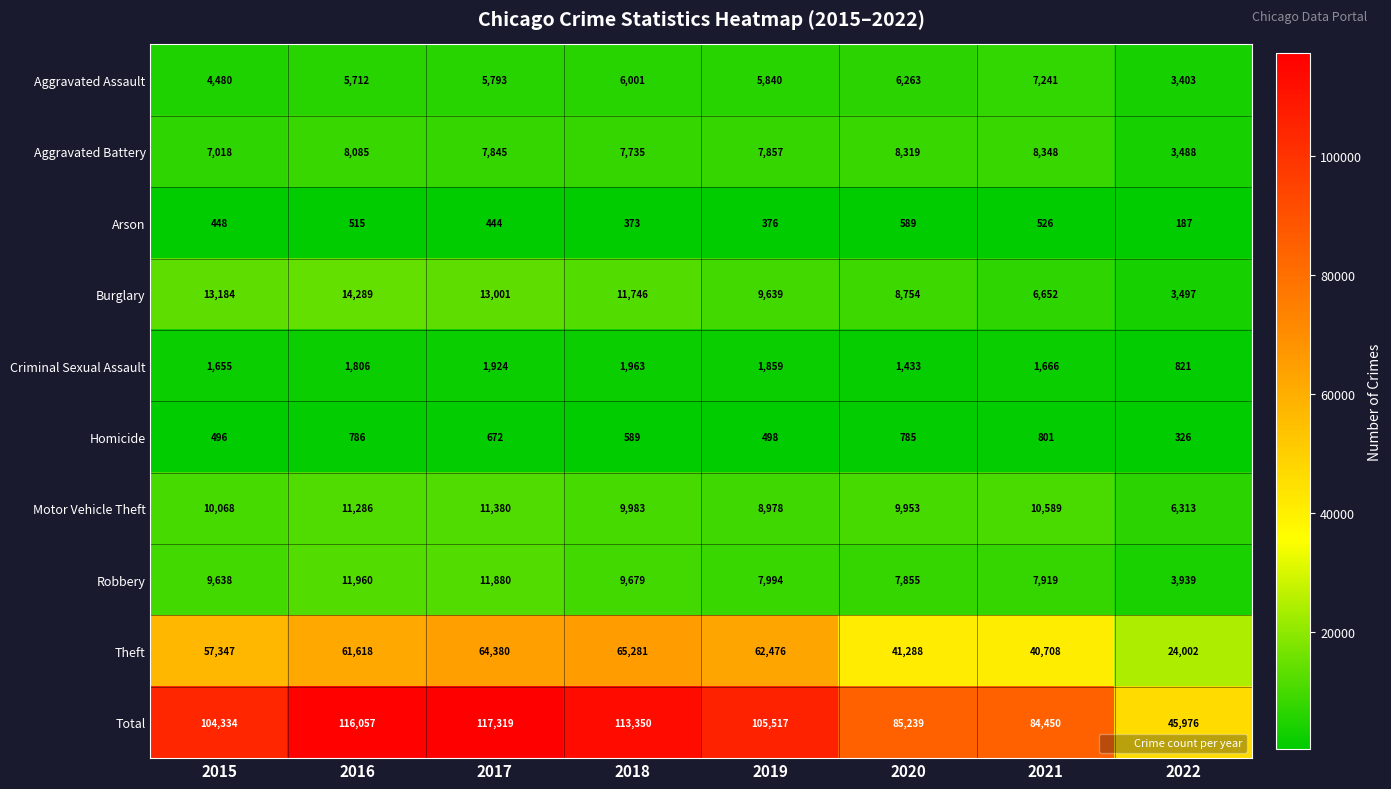

What is the total value across all series at 2022?

91952